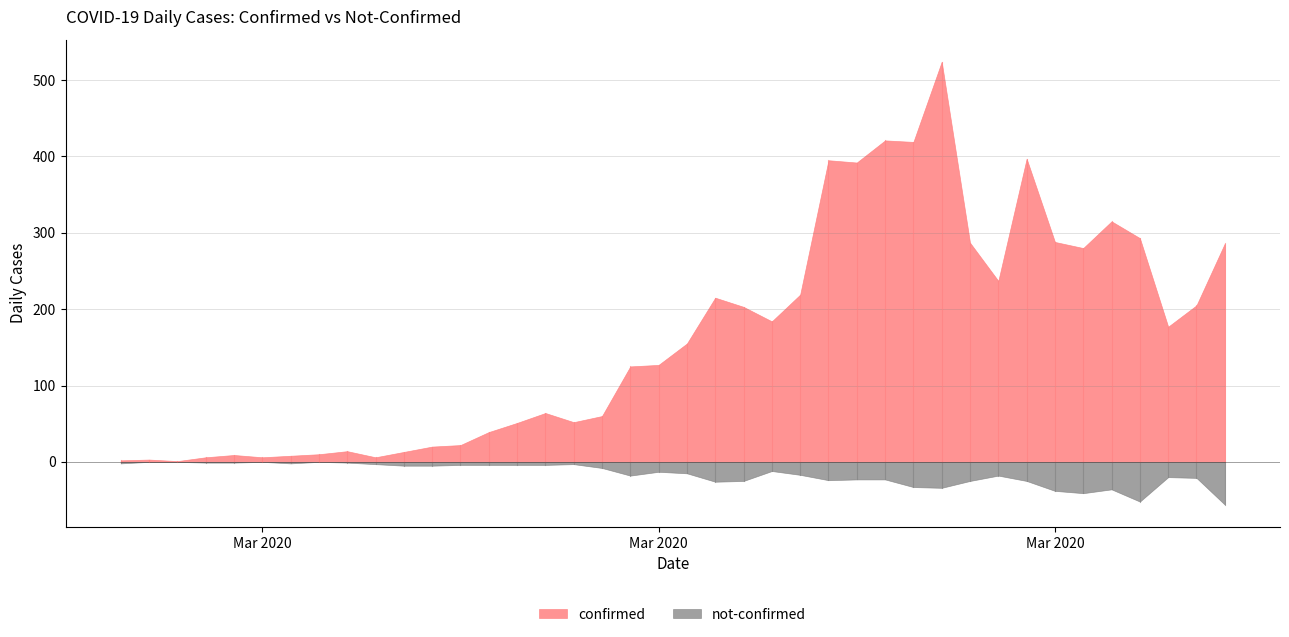

At which label does not-confirmed first exceed 15?

2020-03-16